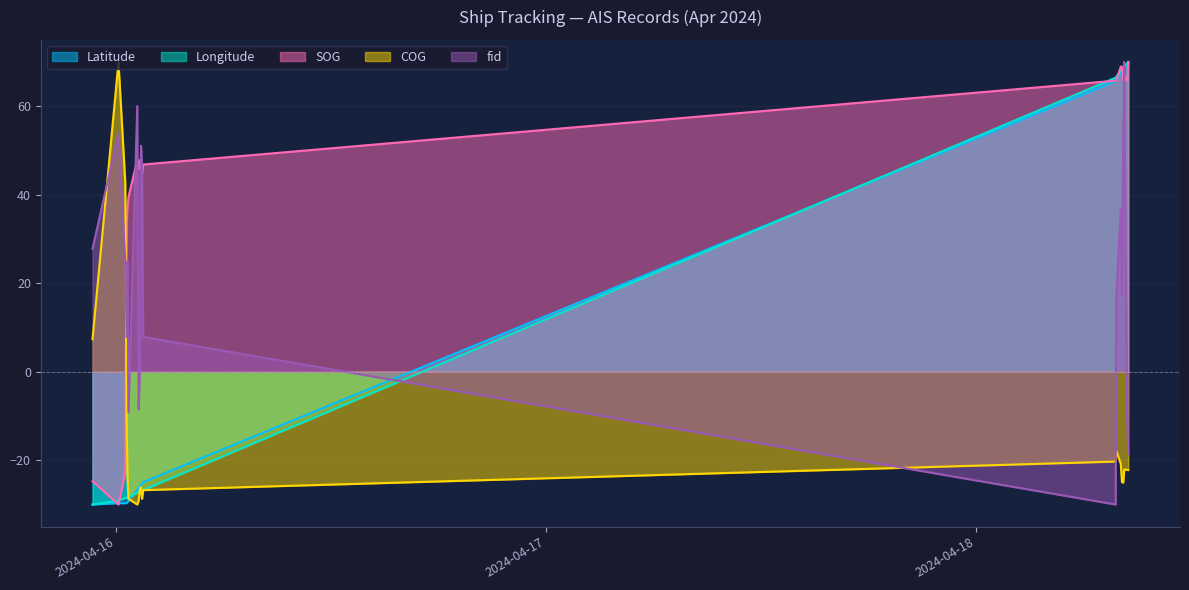

The COG series shows -11.7 at 2024-04-16 00:34:40. True or false?

True